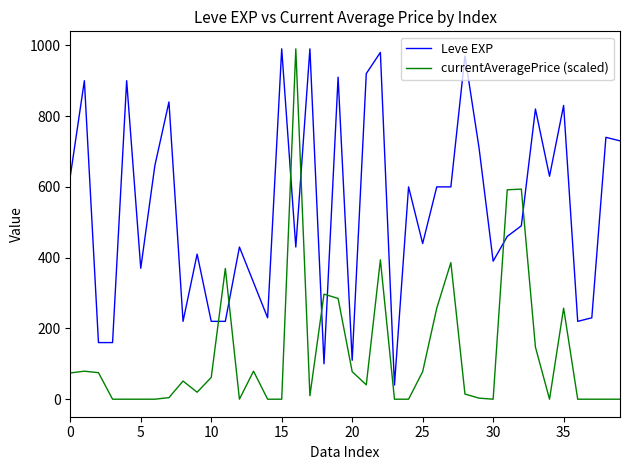

Rank the series by their average value, from lowest to highest.

currentAveragePrice (scaled), Leve EXP